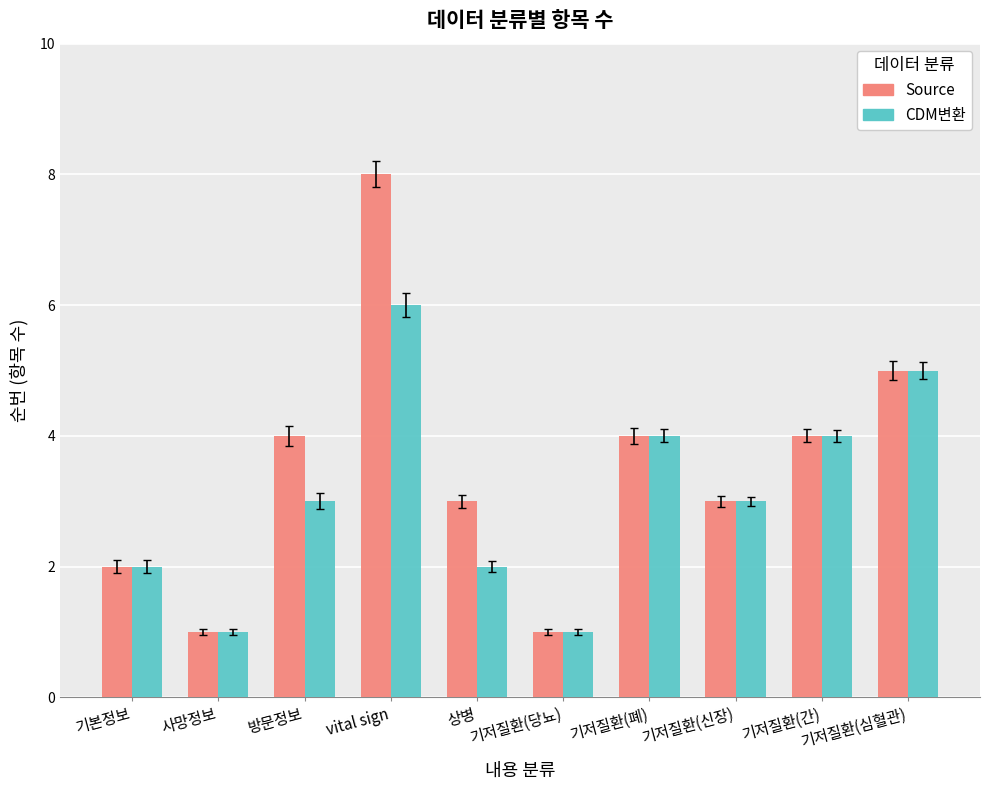

Count the Source values in the range 2 to 4.

6